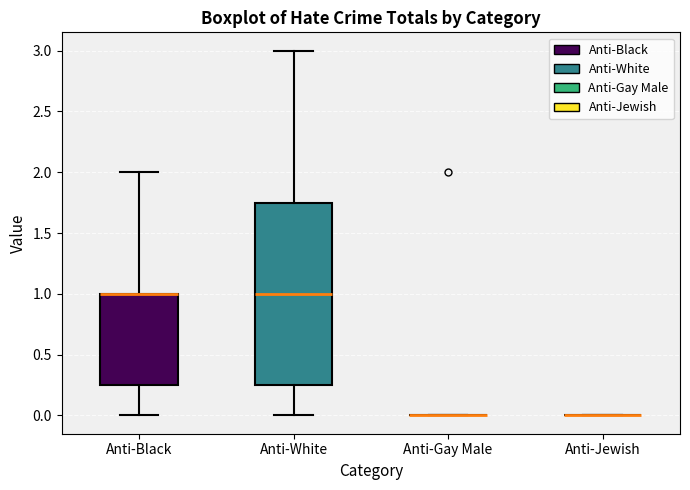

Reading left to right, transcribe this box plot: for each box, give where its median line is, the range the box spans, and where its two whiskers end, as read against the y-axis. The values are not printed on the chart, so give them approximately, as read against the axis.

Anti-Black: median 1.00 (drawn on the box's upper edge), box 0.25 to 1.00, whiskers 0.00 to 2.00
Anti-White: median 1.00, box 0.25 to 1.75, whiskers 0.00 to 3.00
Anti-Gay Male: box collapsed to a line at 0.00, whiskers 0.00 to 0.00
Anti-Jewish: box collapsed to a line at 0.00, whiskers 0.00 to 0.00